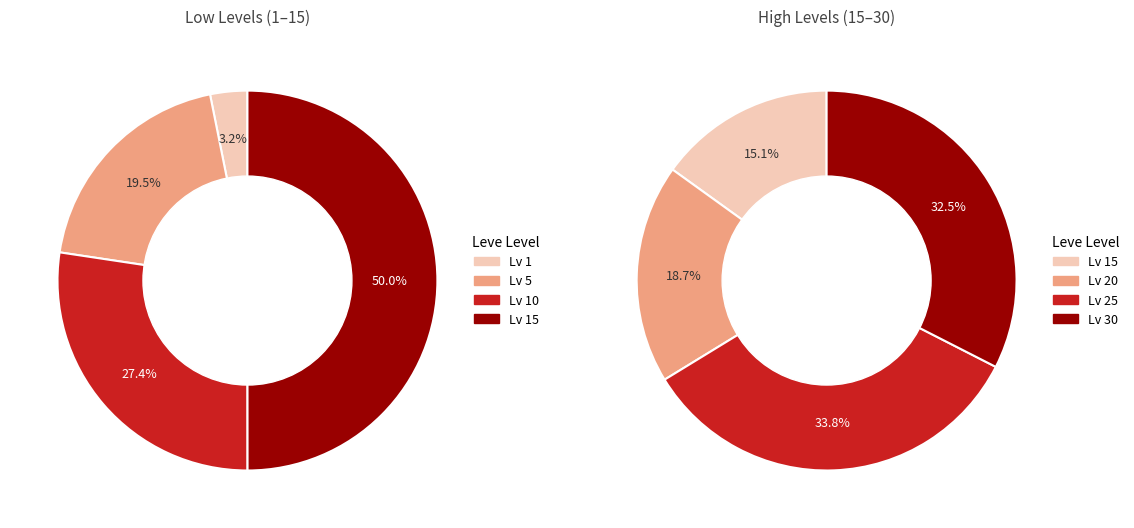

Is there a majority slice in this chart?

No